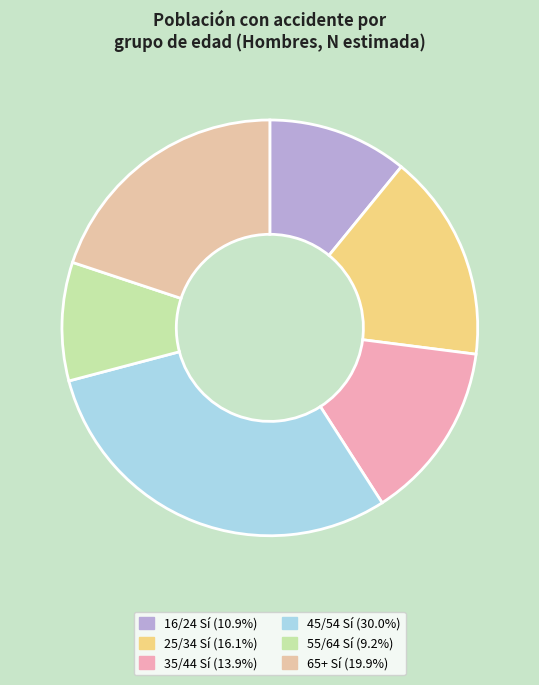

How many slices are in this pie chart?

6